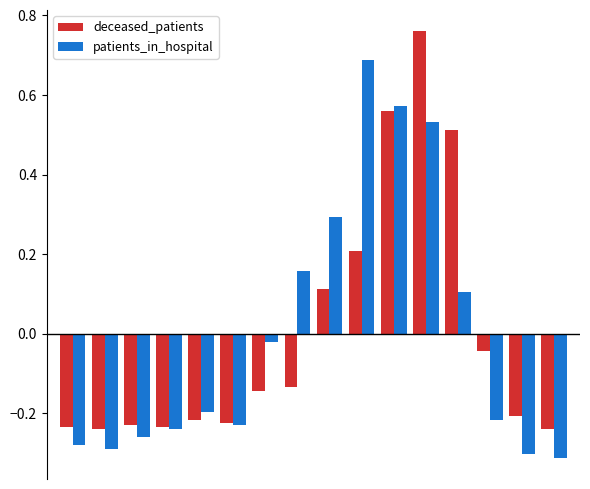

Rank the series by their maximum value, from highest to lowest.

deceased_patients, patients_in_hospital